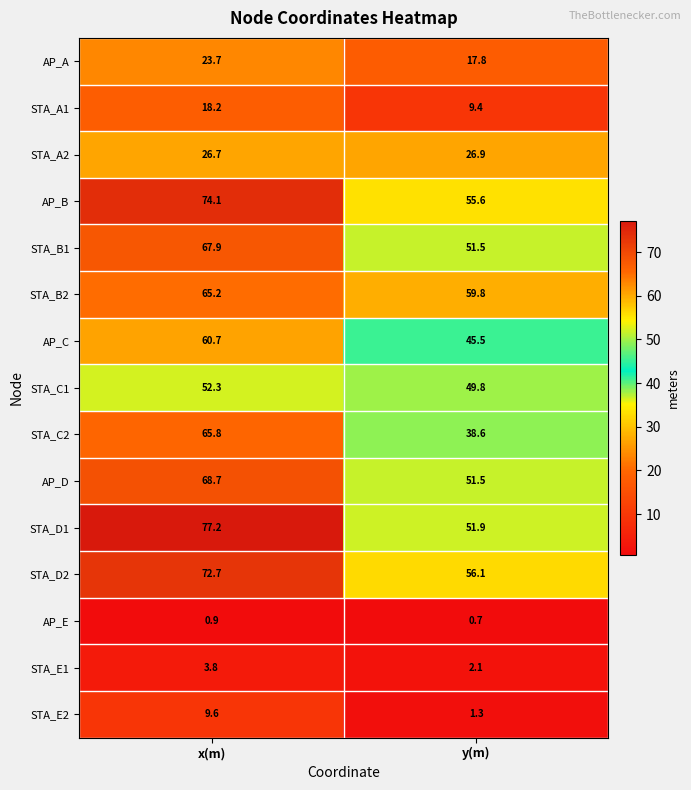

List the series in order of their peak value, highest first.

STA_D1, AP_B, STA_D2, AP_D, STA_B1, STA_C2, STA_B2, AP_C, STA_C1, STA_A2, AP_A, STA_A1, STA_E2, STA_E1, AP_E